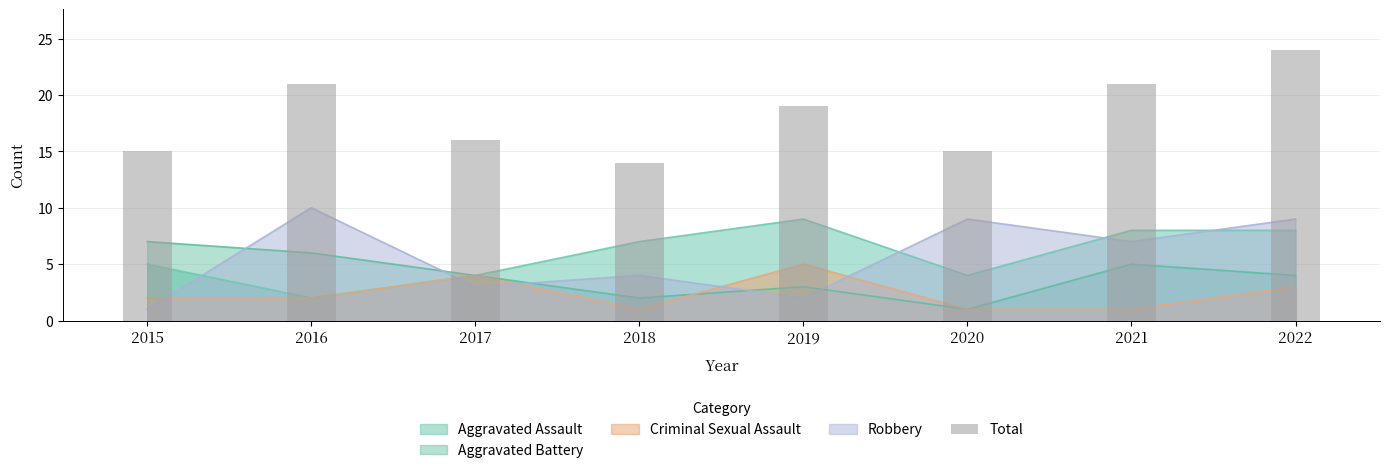

At which category does the chart reach its minimum across all series?

2018